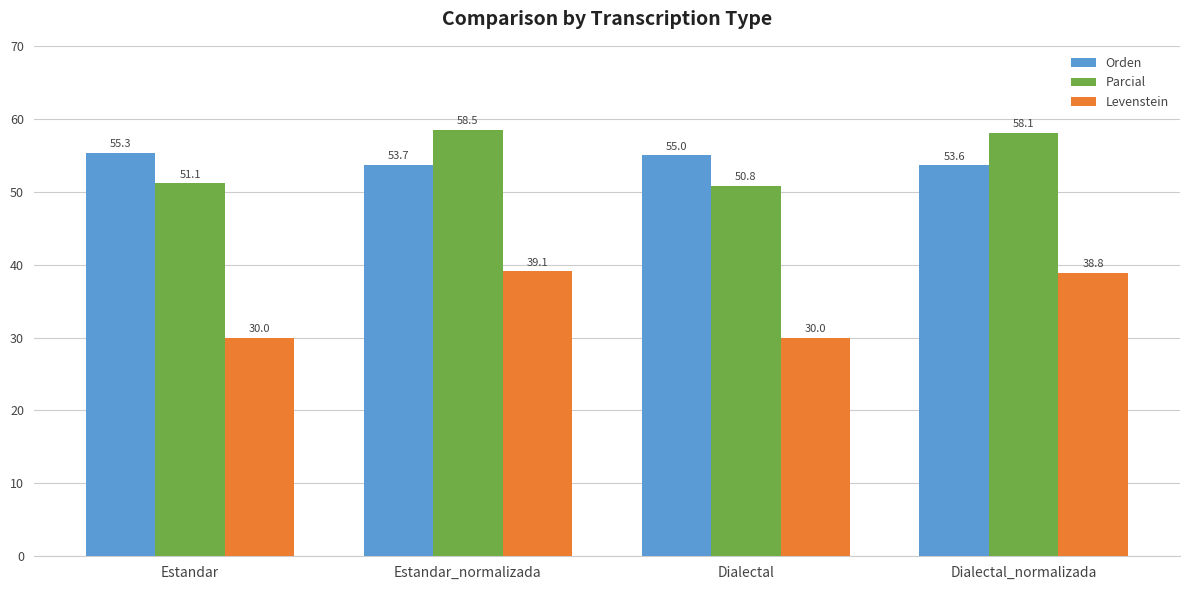

At which label is Orden closest to 54?

Estandar_normalizada